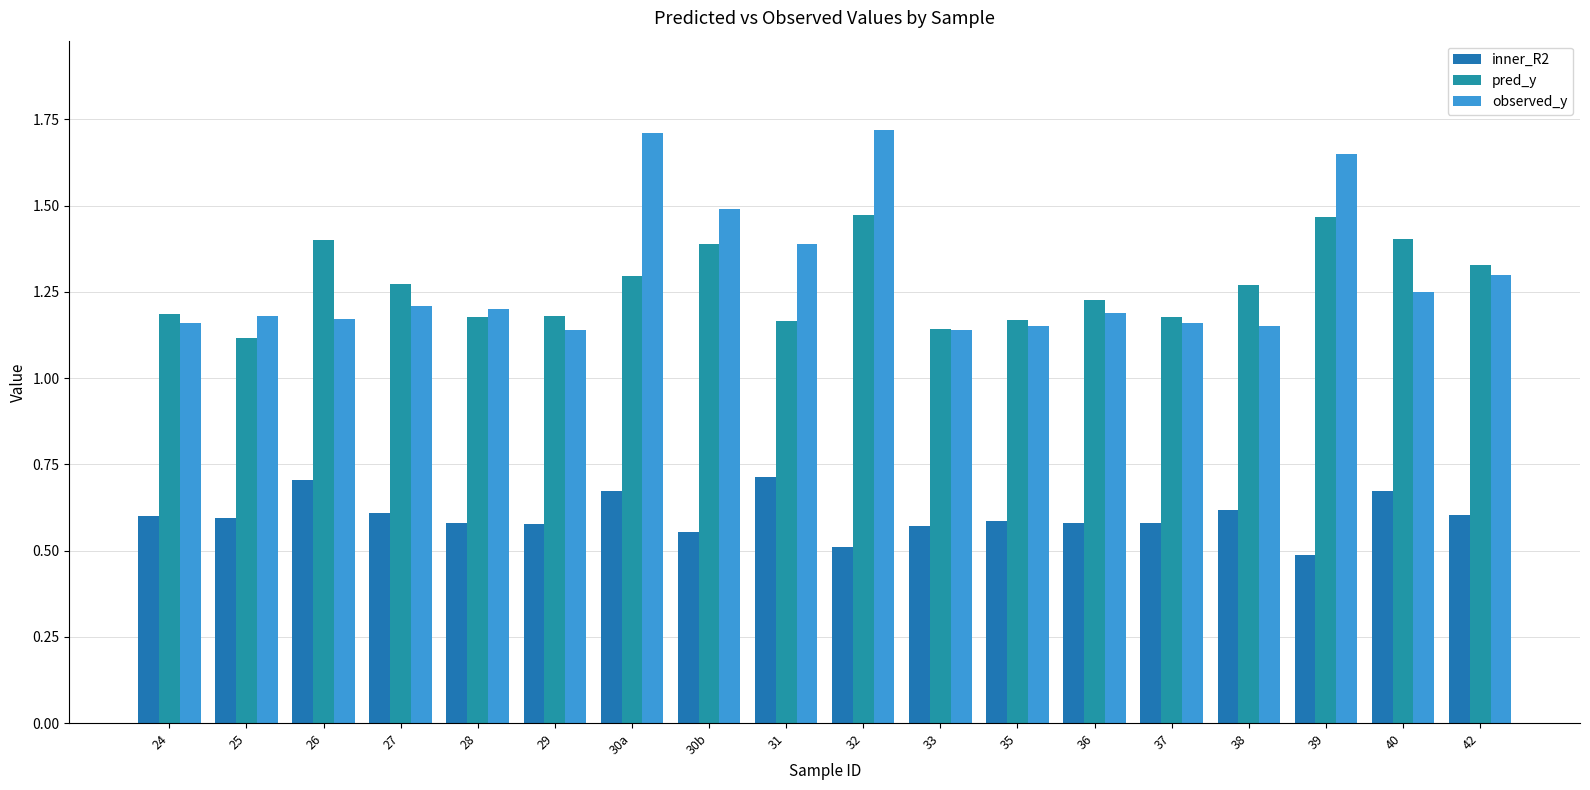

Is it true that observed_y equals 1.2 at 36?

True